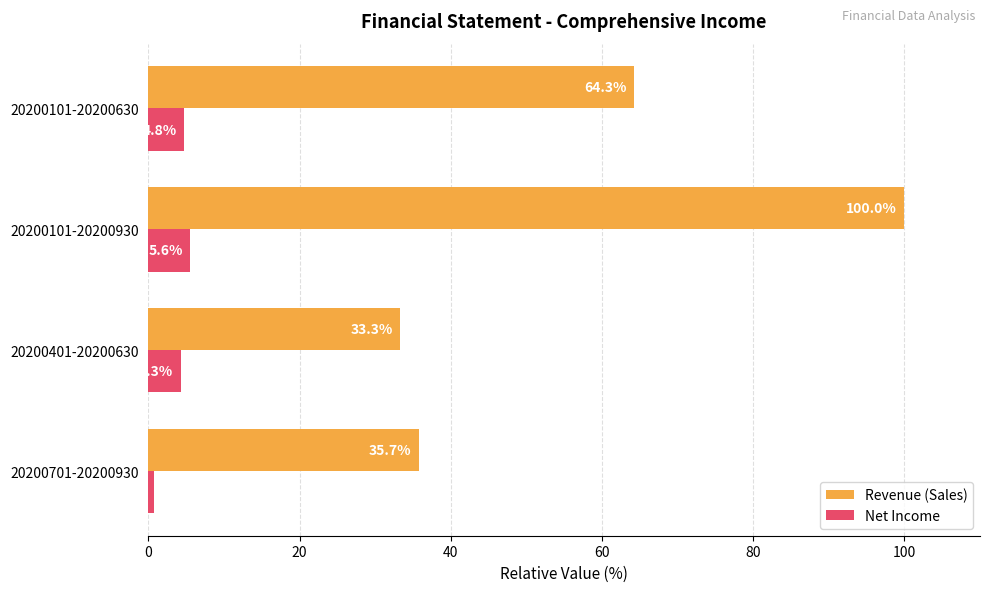

Which series has the largest total across all categories?

Revenue (Sales)